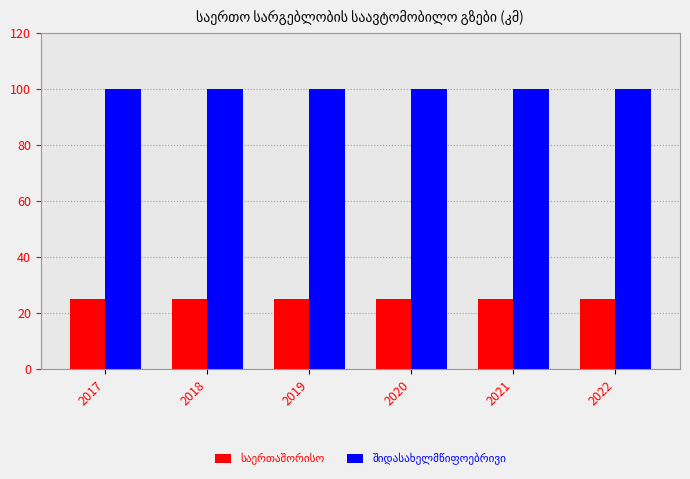

How many groups of bars are there?

6